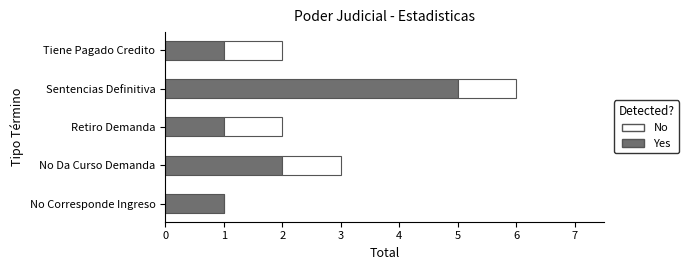

What is the maximum value for Yes?

5